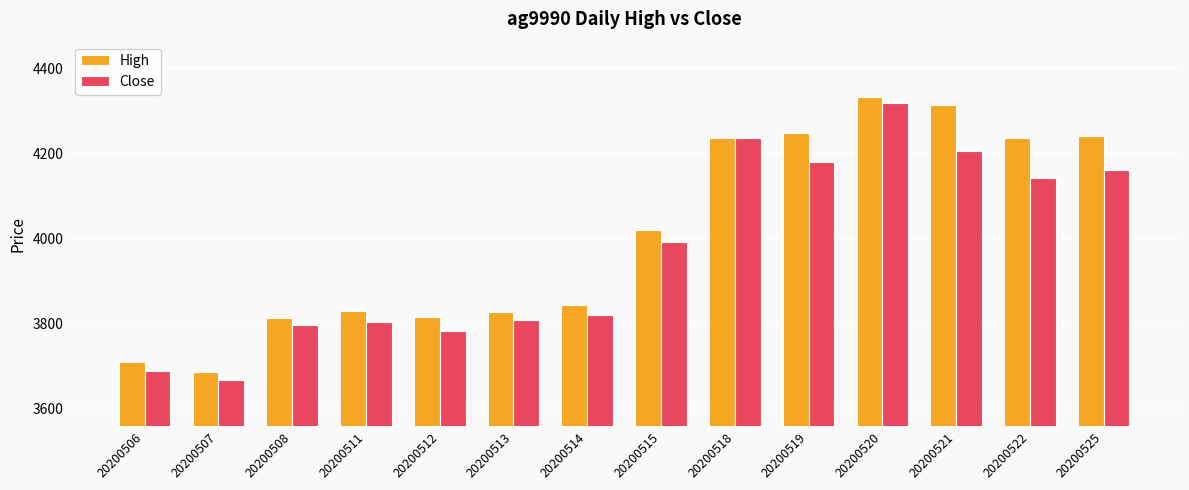

Which series changed the most between 20200511 and 20200514?

Close